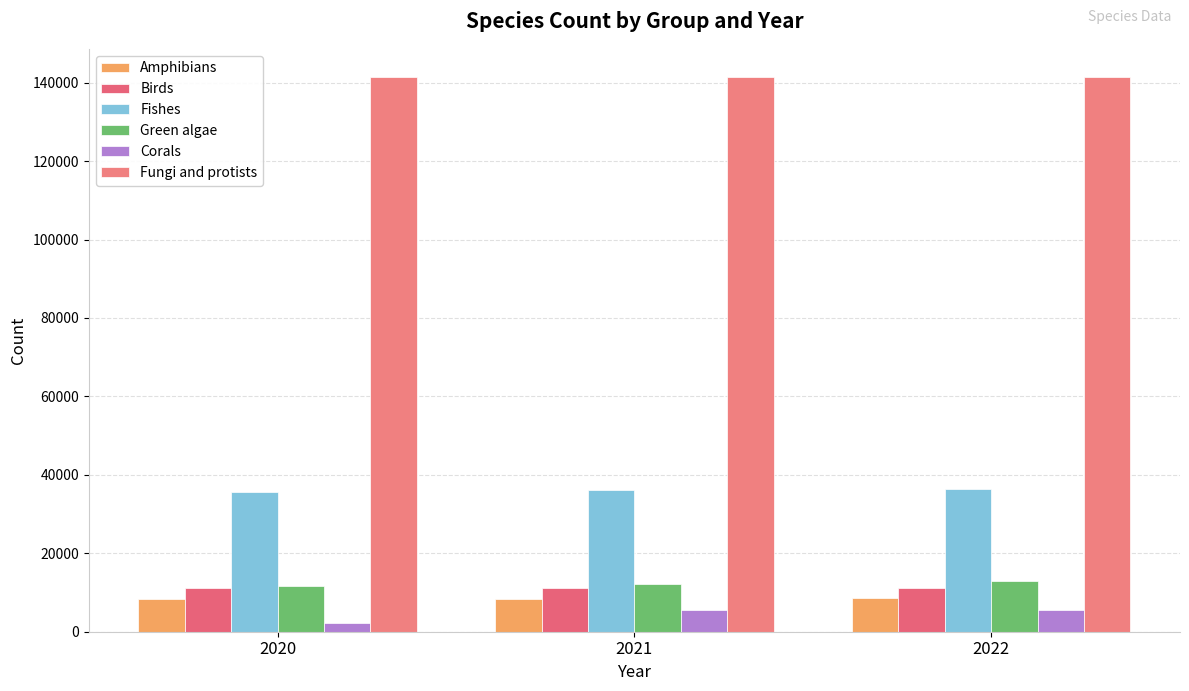

How many data points in Birds are less than 11162?

1